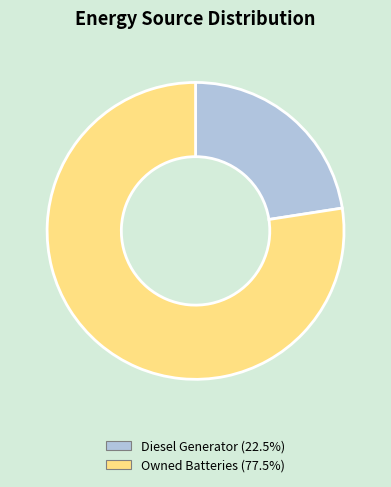

Is there any slice that represents more than half of the pie?

Yes